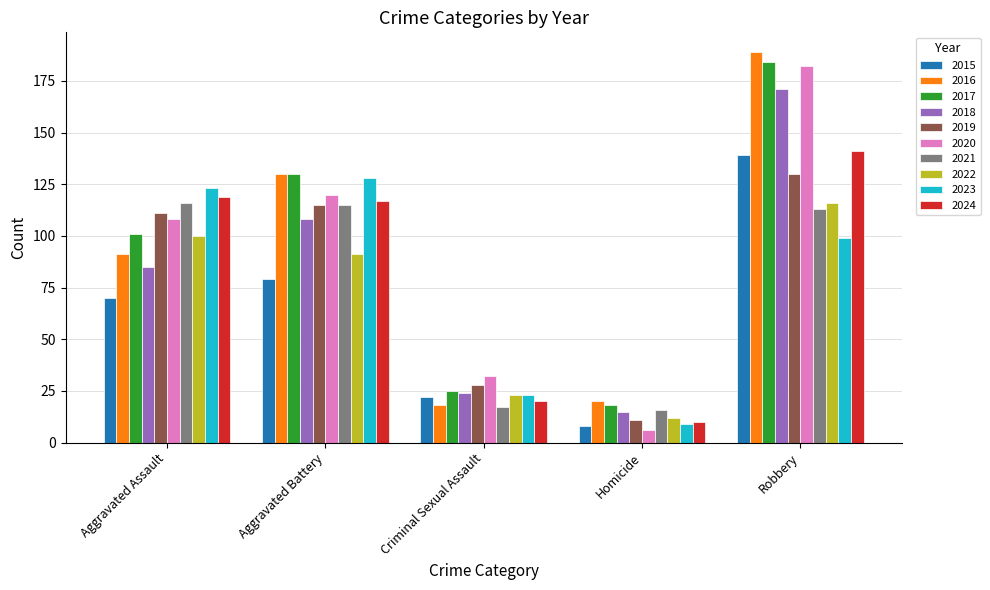

The 2016 series shows 325 at Robbery. True or false?

False